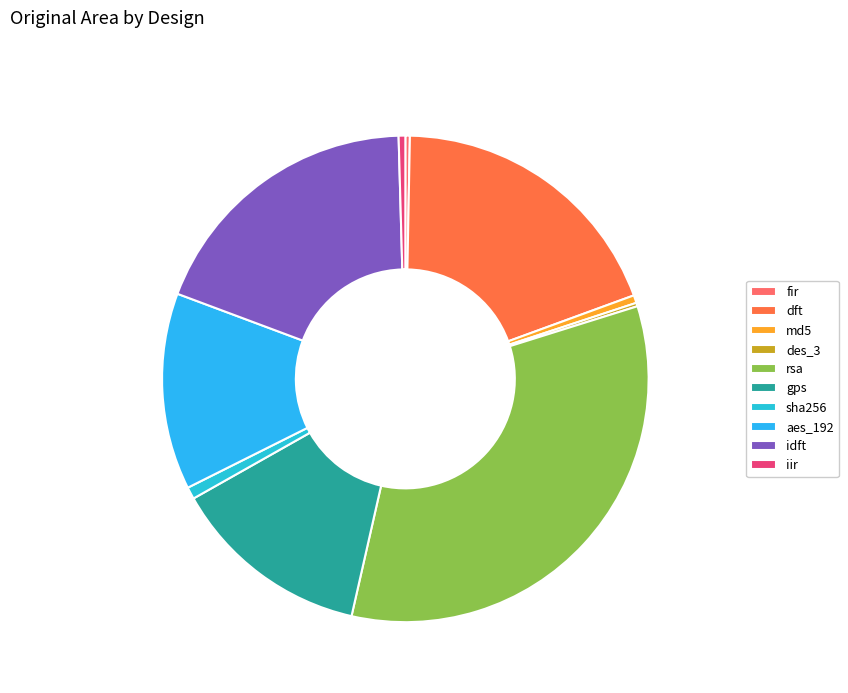

How many slices are in this pie chart?

10